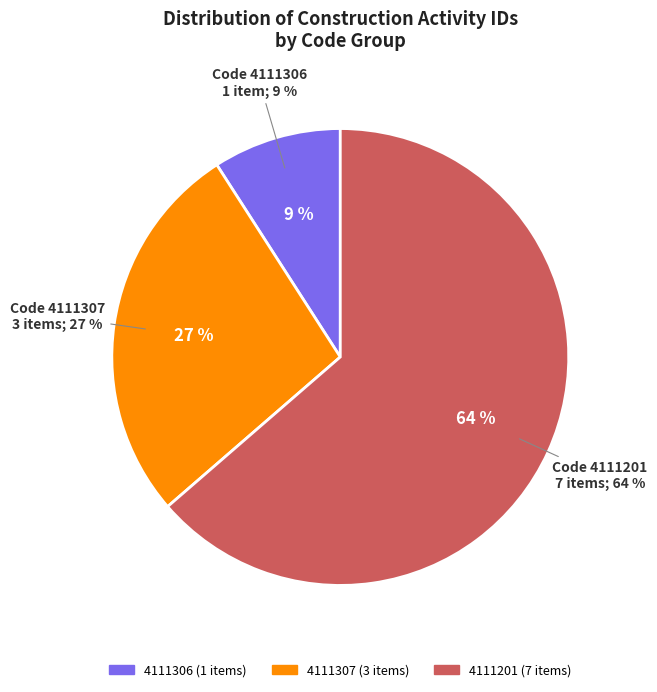

Is there a majority slice in this chart?

No